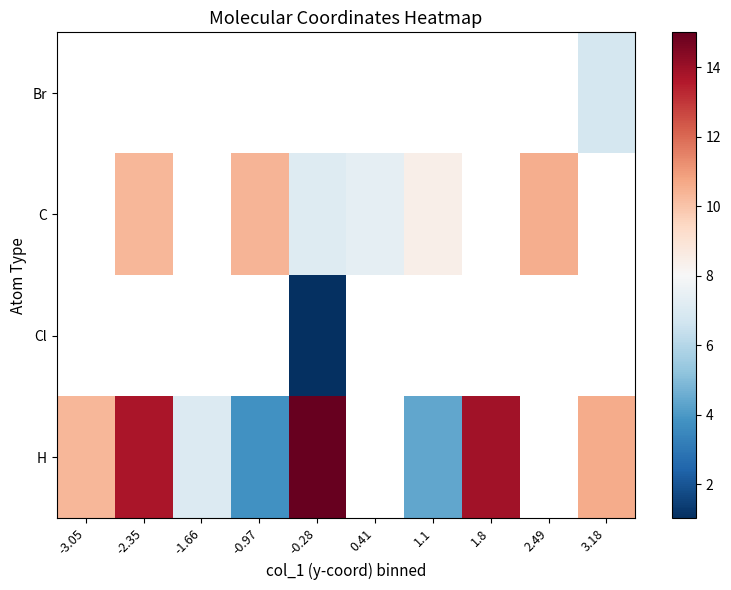

What is the approximate value of H at -0.28?

15.0